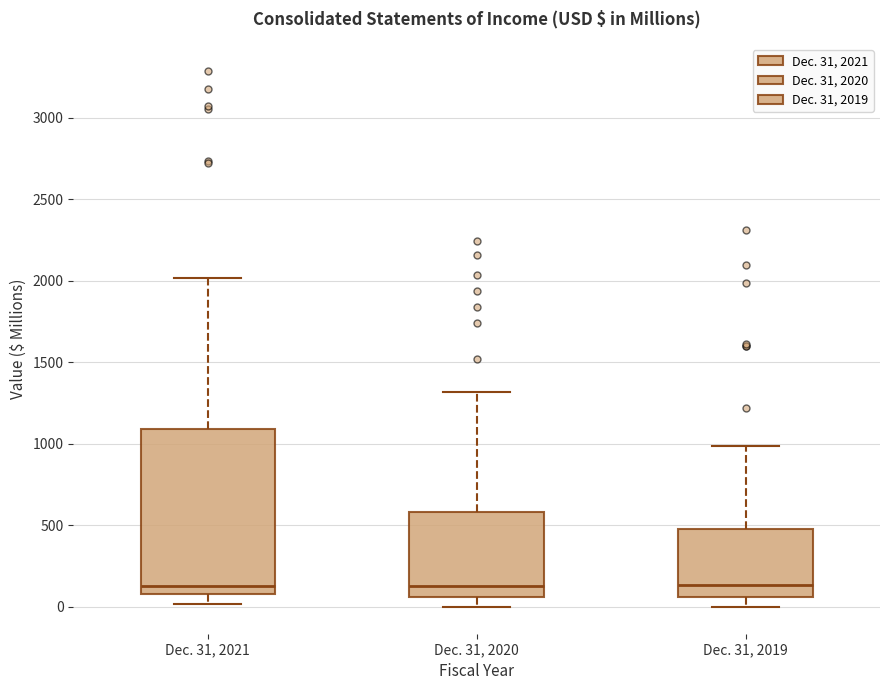

Which box is the tallest, from its lower edge to its upper edge?

Dec. 31, 2021